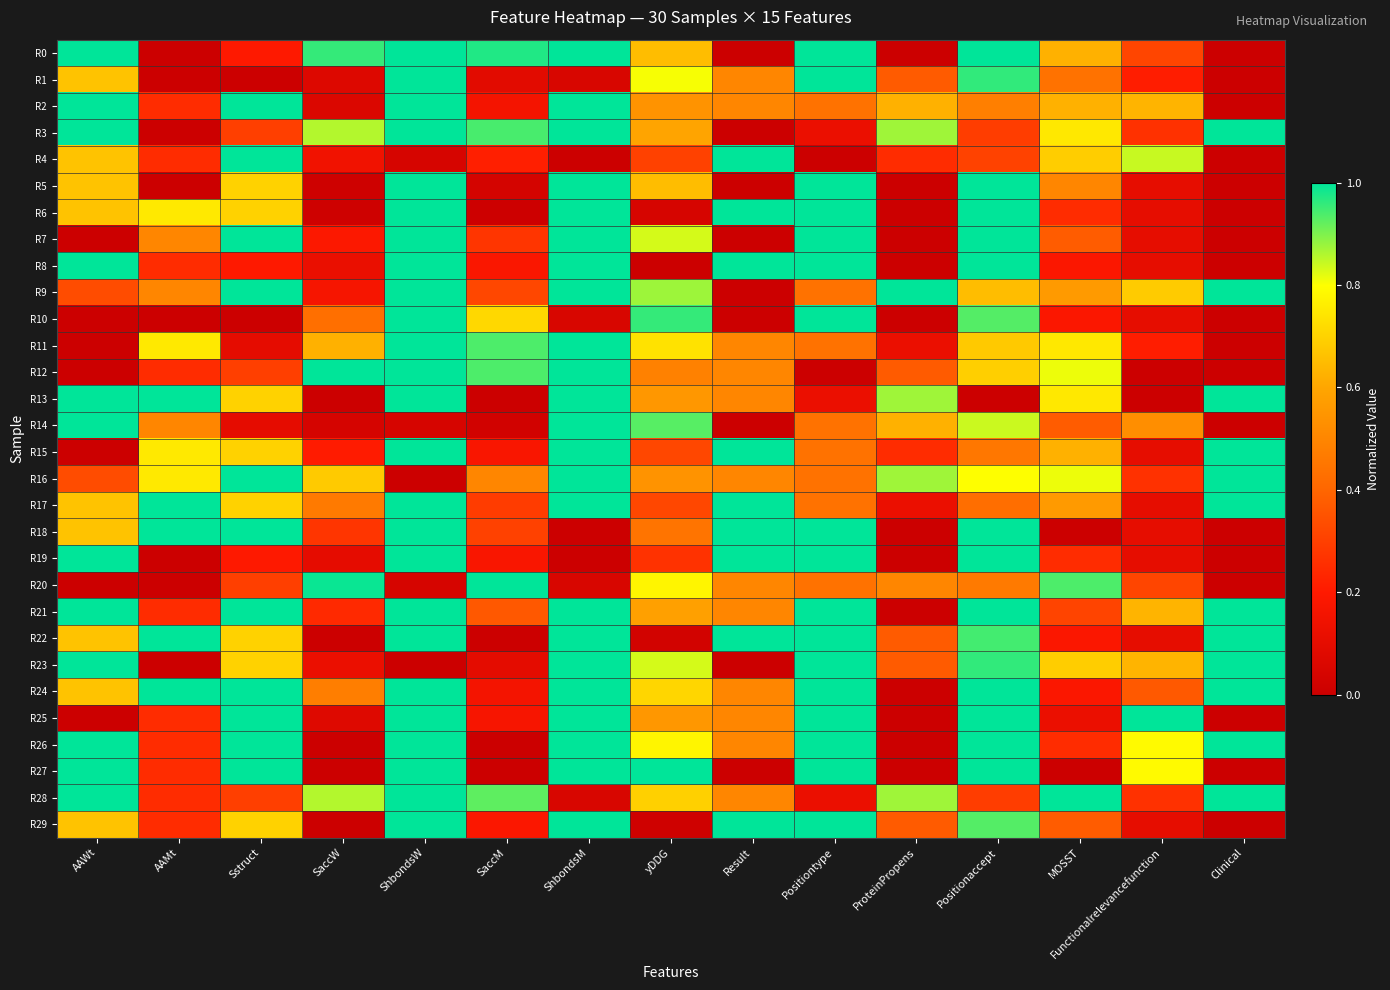

Reading left to right, list all the values displayed in this chart.

R0: AAWt=1.0	AAMt=0.0	Sstruct=0.2	SaccW=1.0	ShbondsW=1.0	SaccM=1.0	ShbondsM=1.0	yDDG=0.7	Result=0.0	Positiontype=1.0	ProteinPropens=0.0	Positionaccept=1.0	MOSST=0.6	Functionalrelevancefunction=0.3	Clinical=0.0
R1: AAWt=0.7	AAMt=0.0	Sstruct=0.0	SaccW=0.1	ShbondsW=1.0	SaccM=0.1	ShbondsM=0.0	yDDG=0.8	Result=0.5	Positiontype=1.0	ProteinPropens=0.4	Positionaccept=1.0	MOSST=0.4	Functionalrelevancefunction=0.2	Clinical=0.0
R2: AAWt=1.0	AAMt=0.2	Sstruct=1.0	SaccW=0.1	ShbondsW=1.0	SaccM=0.2	ShbondsM=1.0	yDDG=0.5	Result=0.5	Positiontype=0.4	ProteinPropens=0.6	Positionaccept=0.5	MOSST=0.6	Functionalrelevancefunction=0.6	Clinical=0.0
R3: AAWt=1.0	AAMt=0.0	Sstruct=0.3	SaccW=0.9	ShbondsW=1.0	SaccM=0.9	ShbondsM=1.0	yDDG=0.6	Result=0.0	Positiontype=0.1	ProteinPropens=0.9	Positionaccept=0.3	MOSST=0.7	Functionalrelevancefunction=0.3	Clinical=1.0
R4: AAWt=0.7	AAMt=0.2	Sstruct=1.0	SaccW=0.1	ShbondsW=0.0	SaccM=0.2	ShbondsM=0.0	yDDG=0.3	Result=1.0	Positiontype=0.0	ProteinPropens=0.2	Positionaccept=0.3	MOSST=0.7	Functionalrelevancefunction=0.8	Clinical=0.0
R5: AAWt=0.7	AAMt=0.0	Sstruct=0.7	SaccW=0.0	ShbondsW=1.0	SaccM=0.0	ShbondsM=1.0	yDDG=0.7	Result=0.0	Positiontype=1.0	ProteinPropens=0.0	Positionaccept=1.0	MOSST=0.5	Functionalrelevancefunction=0.1	Clinical=0.0
R6: AAWt=0.7	AAMt=0.8	Sstruct=0.7	SaccW=0.0	ShbondsW=1.0	SaccM=0.0	ShbondsM=1.0	yDDG=0.0	Result=1.0	Positiontype=1.0	ProteinPropens=0.0	Positionaccept=1.0	MOSST=0.2	Functionalrelevancefunction=0.1	Clinical=0.0
R7: AAWt=0.0	AAMt=0.5	Sstruct=1.0	SaccW=0.2	ShbondsW=1.0	SaccM=0.3	ShbondsM=1.0	yDDG=0.8	Result=0.0	Positiontype=1.0	ProteinPropens=0.0	Positionaccept=1.0	MOSST=0.4	Functionalrelevancefunction=0.1	Clinical=0.0
R8: AAWt=1.0	AAMt=0.2	Sstruct=0.2	SaccW=0.1	ShbondsW=1.0	SaccM=0.2	ShbondsM=1.0	yDDG=0.0	Result=1.0	Positiontype=1.0	ProteinPropens=0.0	Positionaccept=1.0	MOSST=0.2	Functionalrelevancefunction=0.1	Clinical=0.0
R9: AAWt=0.3	AAMt=0.5	Sstruct=1.0	SaccW=0.2	ShbondsW=1.0	SaccM=0.3	ShbondsM=1.0	yDDG=0.9	Result=0.0	Positiontype=0.4	ProteinPropens=1.0	Positionaccept=0.7	MOSST=0.6	Functionalrelevancefunction=0.7	Clinical=1.0
R10: AAWt=0.0	AAMt=0.0	Sstruct=0.0	SaccW=0.4	ShbondsW=1.0	SaccM=0.7	ShbondsM=0.0	yDDG=1.0	Result=0.0	Positiontype=1.0	ProteinPropens=0.0	Positionaccept=0.9	MOSST=0.2	Functionalrelevancefunction=0.1	Clinical=0.0
R11: AAWt=0.0	AAMt=0.8	Sstruct=0.1	SaccW=0.6	ShbondsW=1.0	SaccM=0.9	ShbondsM=1.0	yDDG=0.7	Result=0.5	Positiontype=0.4	ProteinPropens=0.1	Positionaccept=0.7	MOSST=0.7	Functionalrelevancefunction=0.2	Clinical=0.0
R12: AAWt=0.0	AAMt=0.2	Sstruct=0.3	SaccW=1.0	ShbondsW=1.0	SaccM=0.9	ShbondsM=1.0	yDDG=0.5	Result=0.5	Positiontype=0.0	ProteinPropens=0.4	Positionaccept=0.7	MOSST=0.8	Functionalrelevancefunction=0.0	Clinical=0.0
R13: AAWt=1.0	AAMt=1.0	Sstruct=0.7	SaccW=0.0	ShbondsW=1.0	SaccM=0.0	ShbondsM=1.0	yDDG=0.6	Result=0.5	Positiontype=0.1	ProteinPropens=0.9	Positionaccept=0.0	MOSST=0.7	Functionalrelevancefunction=0.0	Clinical=1.0
R14: AAWt=1.0	AAMt=0.5	Sstruct=0.1	SaccW=0.0	ShbondsW=0.0	SaccM=0.0	ShbondsM=1.0	yDDG=0.9	Result=0.0	Positiontype=0.4	ProteinPropens=0.6	Positionaccept=0.8	MOSST=0.4	Functionalrelevancefunction=0.5	Clinical=0.0
R15: AAWt=0.0	AAMt=0.8	Sstruct=0.7	SaccW=0.2	ShbondsW=1.0	SaccM=0.2	ShbondsM=1.0	yDDG=0.3	Result=1.0	Positiontype=0.4	ProteinPropens=0.2	Positionaccept=0.5	MOSST=0.6	Functionalrelevancefunction=0.1	Clinical=1.0
R16: AAWt=0.3	AAMt=0.8	Sstruct=1.0	SaccW=0.7	ShbondsW=0.0	SaccM=0.5	ShbondsM=1.0	yDDG=0.5	Result=0.5	Positiontype=0.4	ProteinPropens=0.9	Positionaccept=0.8	MOSST=0.8	Functionalrelevancefunction=0.3	Clinical=1.0
R17: AAWt=0.7	AAMt=1.0	Sstruct=0.7	SaccW=0.5	ShbondsW=1.0	SaccM=0.3	ShbondsM=1.0	yDDG=0.3	Result=1.0	Positiontype=0.4	ProteinPropens=0.1	Positionaccept=0.4	MOSST=0.6	Functionalrelevancefunction=0.1	Clinical=1.0
R18: AAWt=0.7	AAMt=1.0	Sstruct=1.0	SaccW=0.3	ShbondsW=1.0	SaccM=0.3	ShbondsM=0.0	yDDG=0.4	Result=1.0	Positiontype=1.0	ProteinPropens=0.0	Positionaccept=1.0	MOSST=0.0	Functionalrelevancefunction=0.1	Clinical=0.0
R19: AAWt=1.0	AAMt=0.0	Sstruct=0.2	SaccW=0.1	ShbondsW=1.0	SaccM=0.2	ShbondsM=0.0	yDDG=0.3	Result=1.0	Positiontype=1.0	ProteinPropens=0.0	Positionaccept=1.0	MOSST=0.2	Functionalrelevancefunction=0.1	Clinical=0.0
R20: AAWt=0.0	AAMt=0.0	Sstruct=0.3	SaccW=1.0	ShbondsW=0.0	SaccM=1.0	ShbondsM=0.0	yDDG=0.8	Result=0.5	Positiontype=0.4	ProteinPropens=0.5	Positionaccept=0.5	MOSST=0.9	Functionalrelevancefunction=0.3	Clinical=0.0
R21: AAWt=1.0	AAMt=0.2	Sstruct=1.0	SaccW=0.2	ShbondsW=1.0	SaccM=0.4	ShbondsM=1.0	yDDG=0.6	Result=0.5	Positiontype=1.0	ProteinPropens=0.0	Positionaccept=1.0	MOSST=0.3	Functionalrelevancefunction=0.6	Clinical=1.0
R22: AAWt=0.7	AAMt=1.0	Sstruct=0.7	SaccW=0.0	ShbondsW=1.0	SaccM=0.0	ShbondsM=1.0	yDDG=0.0	Result=1.0	Positiontype=1.0	ProteinPropens=0.4	Positionaccept=0.9	MOSST=0.2	Functionalrelevancefunction=0.1	Clinical=1.0
R23: AAWt=1.0	AAMt=0.0	Sstruct=0.7	SaccW=0.1	ShbondsW=0.0	SaccM=0.1	ShbondsM=1.0	yDDG=0.8	Result=0.0	Positiontype=1.0	ProteinPropens=0.4	Positionaccept=1.0	MOSST=0.7	Functionalrelevancefunction=0.6	Clinical=1.0
R24: AAWt=0.7	AAMt=1.0	Sstruct=1.0	SaccW=0.5	ShbondsW=1.0	SaccM=0.2	ShbondsM=1.0	yDDG=0.7	Result=0.5	Positiontype=1.0	ProteinPropens=0.0	Positionaccept=1.0	MOSST=0.2	Functionalrelevancefunction=0.4	Clinical=1.0
R25: AAWt=0.0	AAMt=0.2	Sstruct=1.0	SaccW=0.1	ShbondsW=1.0	SaccM=0.2	ShbondsM=1.0	yDDG=0.6	Result=0.5	Positiontype=1.0	ProteinPropens=0.0	Positionaccept=1.0	MOSST=0.1	Functionalrelevancefunction=1.0	Clinical=0.0
R26: AAWt=1.0	AAMt=0.2	Sstruct=1.0	SaccW=0.0	ShbondsW=1.0	SaccM=0.0	ShbondsM=1.0	yDDG=0.8	Result=0.5	Positiontype=1.0	ProteinPropens=0.0	Positionaccept=1.0	MOSST=0.2	Functionalrelevancefunction=0.8	Clinical=1.0
R27: AAWt=1.0	AAMt=0.2	Sstruct=1.0	SaccW=0.0	ShbondsW=1.0	SaccM=0.0	ShbondsM=1.0	yDDG=1.0	Result=0.0	Positiontype=1.0	ProteinPropens=0.0	Positionaccept=1.0	MOSST=0.0	Functionalrelevancefunction=0.8	Clinical=0.0
R28: AAWt=1.0	AAMt=0.2	Sstruct=0.3	SaccW=0.9	ShbondsW=1.0	SaccM=0.9	ShbondsM=0.0	yDDG=0.7	Result=0.5	Positiontype=0.1	ProteinPropens=0.9	Positionaccept=0.3	MOSST=1.0	Functionalrelevancefunction=0.3	Clinical=1.0
R29: AAWt=0.7	AAMt=0.2	Sstruct=0.7	SaccW=0.0	ShbondsW=1.0	SaccM=0.2	ShbondsM=1.0	yDDG=0.0	Result=1.0	Positiontype=1.0	ProteinPropens=0.4	Positionaccept=0.9	MOSST=0.4	Functionalrelevancefunction=0.1	Clinical=0.0